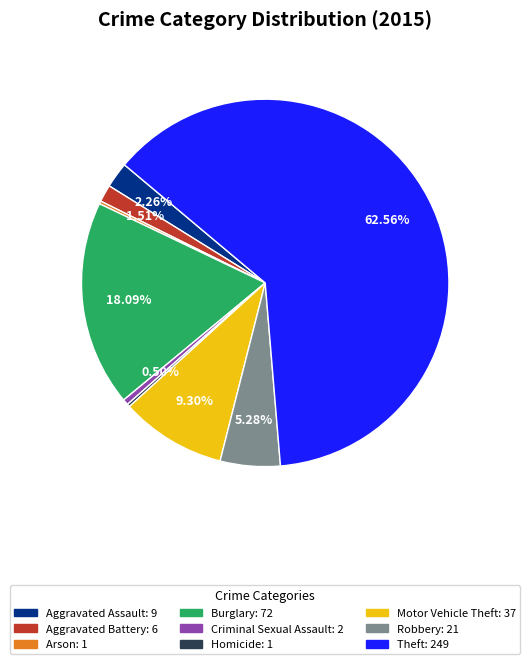

What is the total percentage of Theft and Criminal Sexual Assault?

63.1%